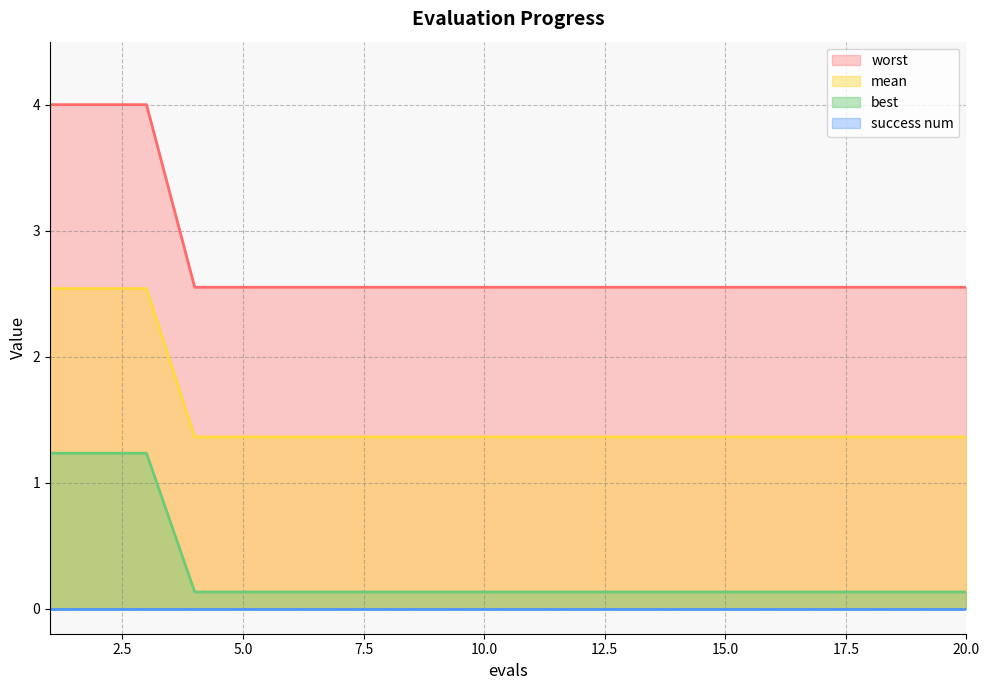

What is the total value across all series at 15.0?

4.0